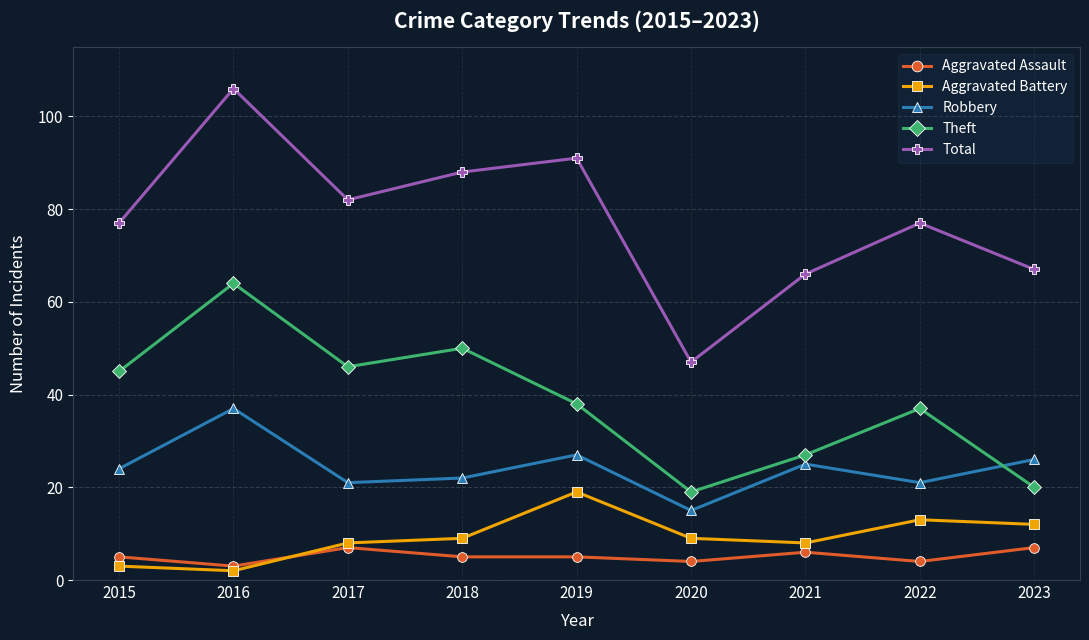

What is the difference between the maximum and minimum values in the Aggravated Assault series?

4